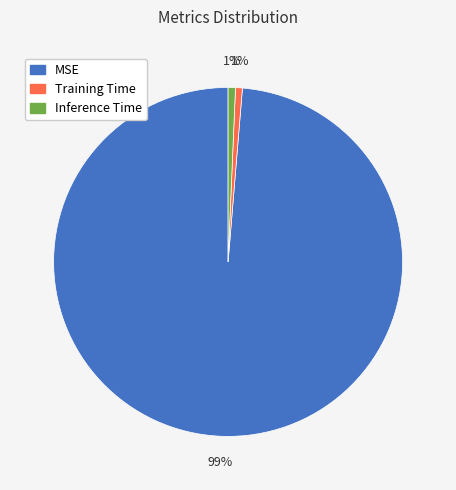

How many slices are in this pie chart?

3